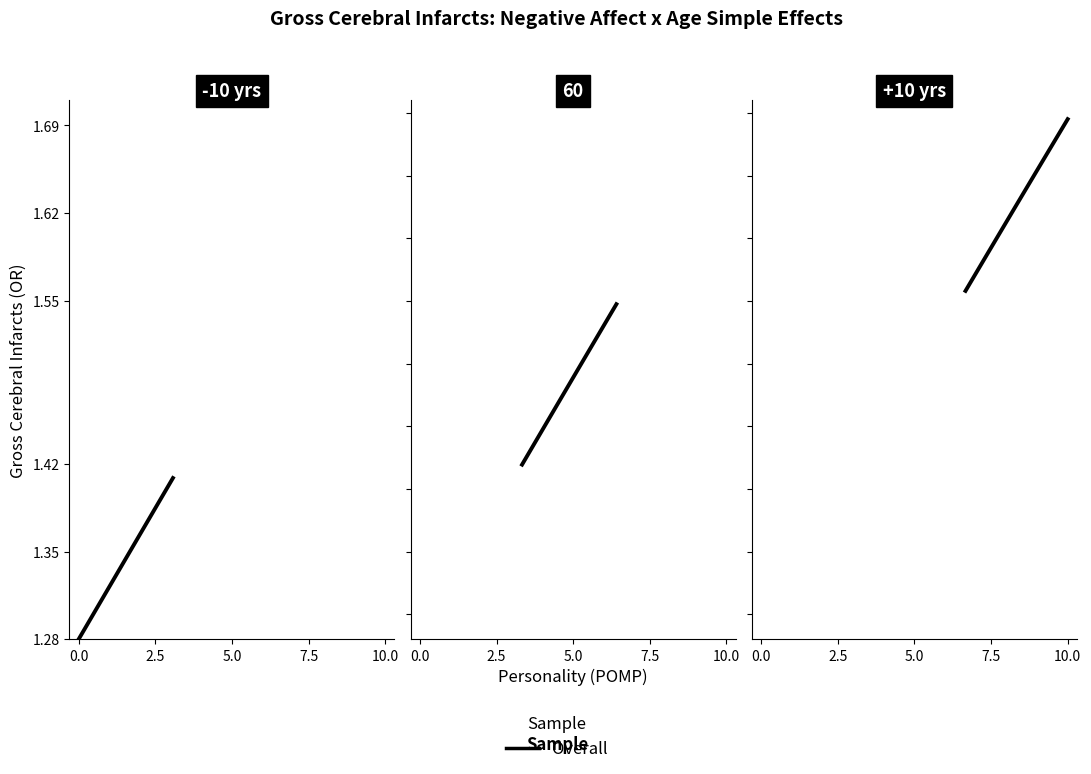

How many values are between 1 and 2?

14